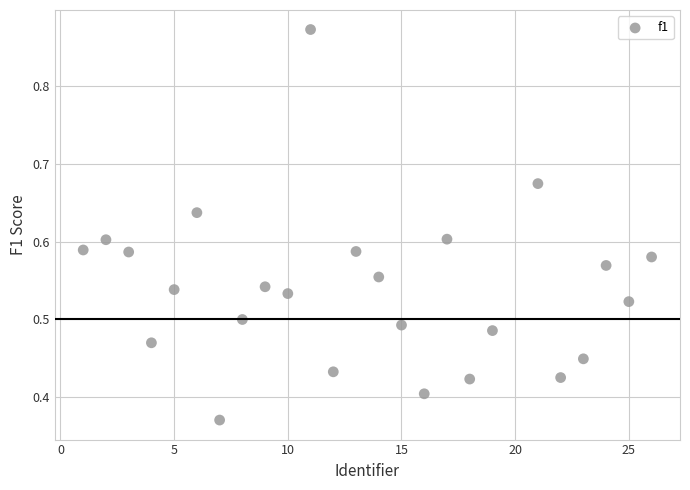

What is the range of X values (max minus min)?

25.0